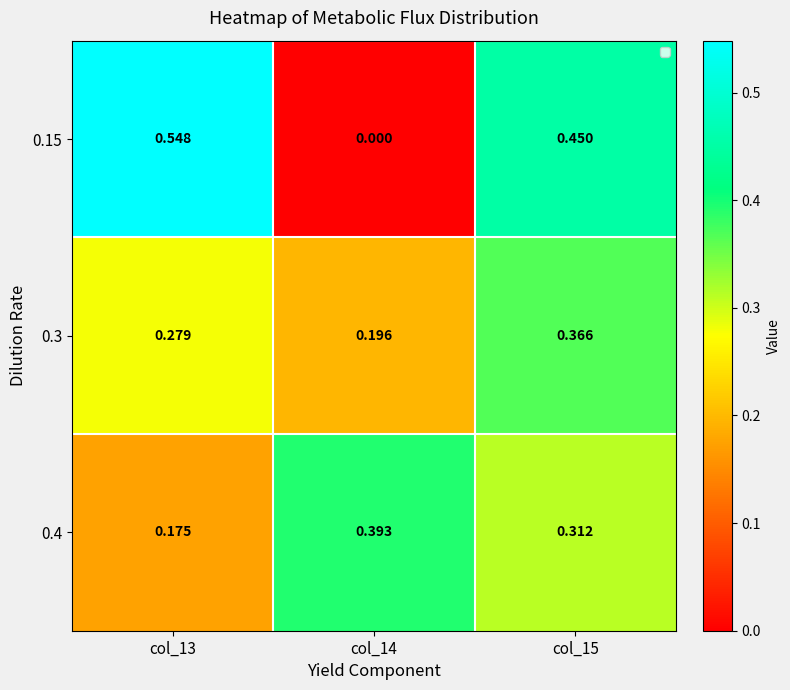

Count the number of data series in this chart.

3